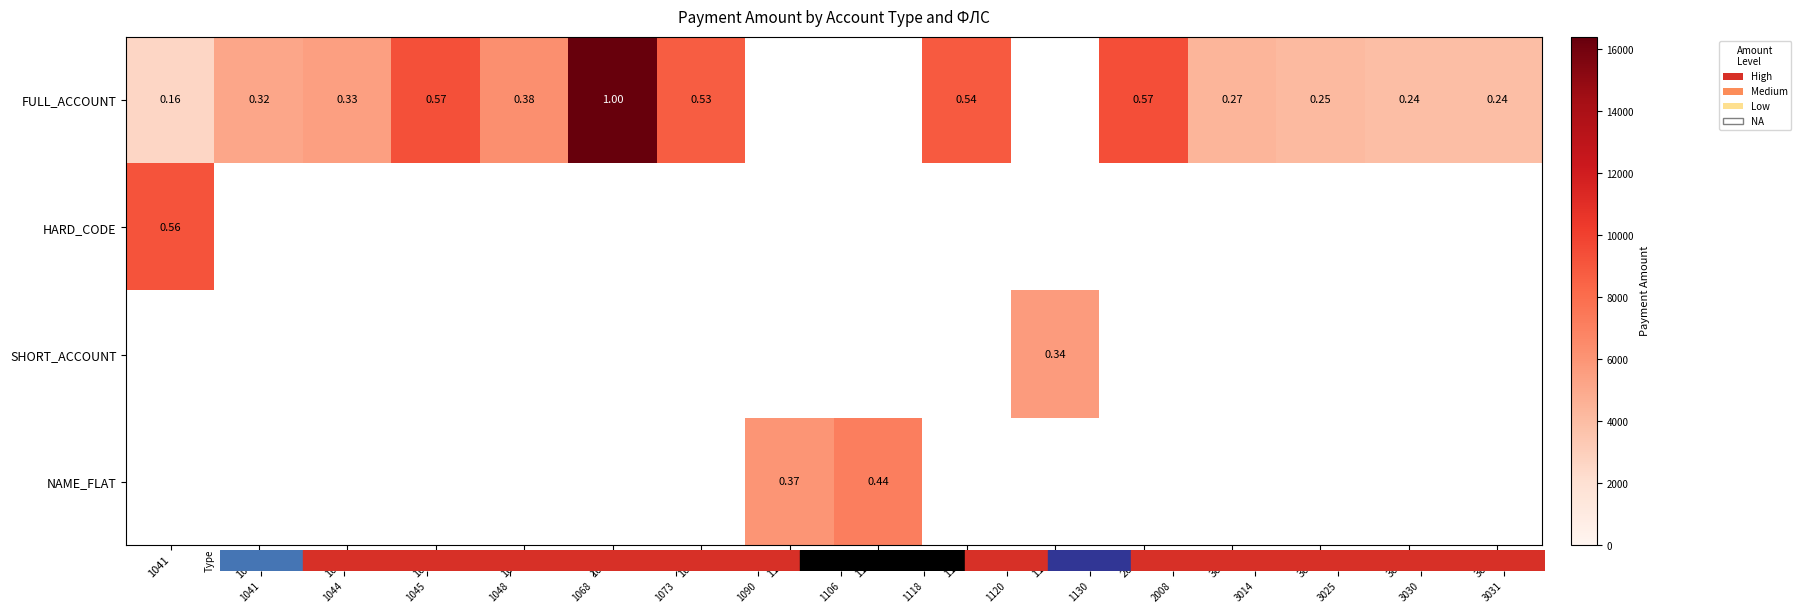

Count the number of categories in the chart.

16